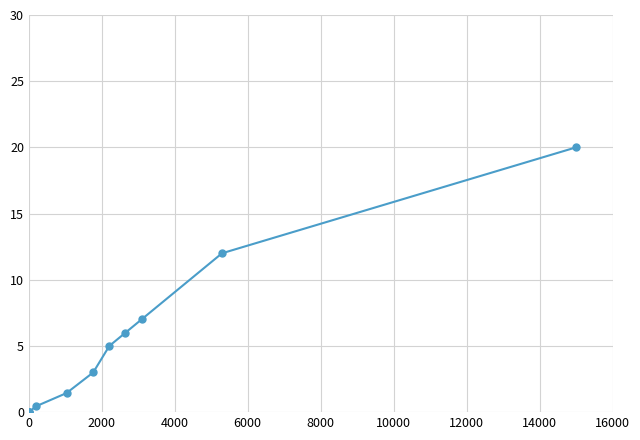

What is the average value?

5.0